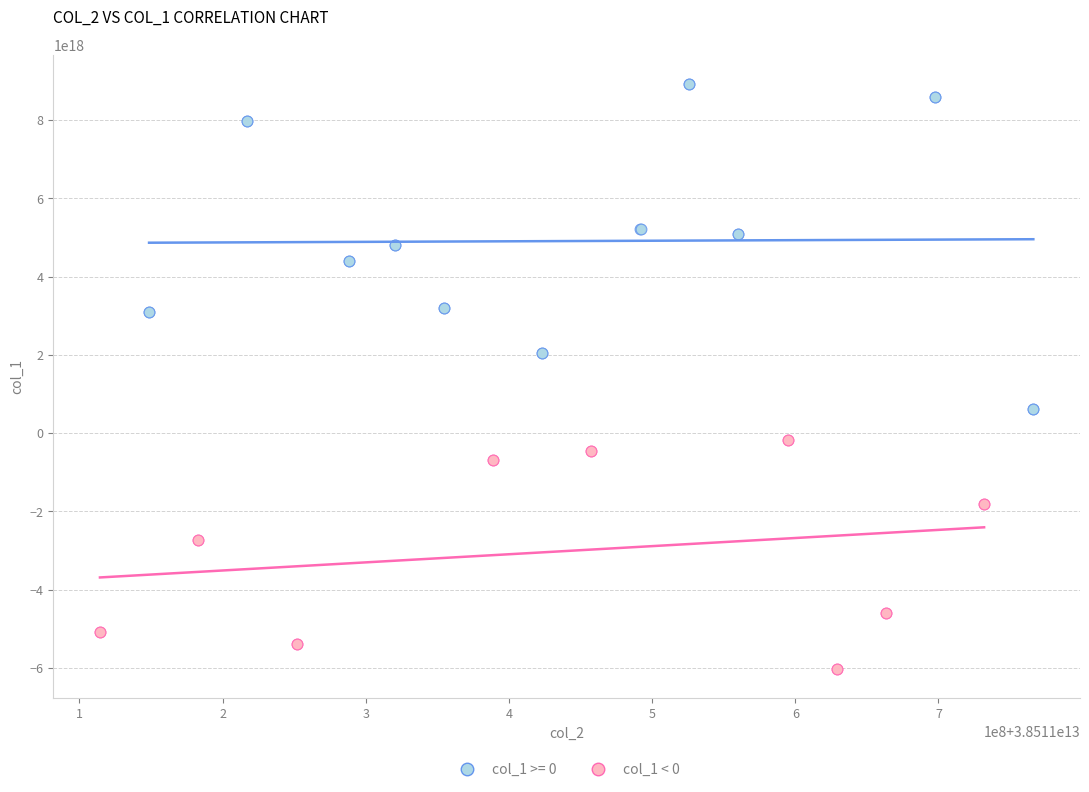

Which series has the largest Y range (max minus min)?

col_1 >= 0